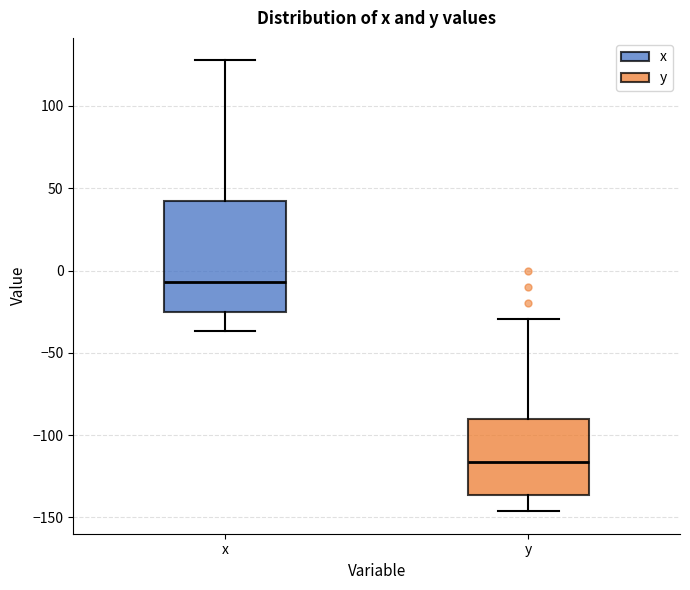

Reading left to right, transcribe this box plot: for each box, give where its median line is, the range the box spans, and where its two whiskers end, as read against the y-axis. The values are not printed on the chart, so give them approximately, as read against the axis.

x: median -5, box -25 to 40, whiskers -35 to 130
y: median -115, box -135 to -90, whiskers -145 to -30